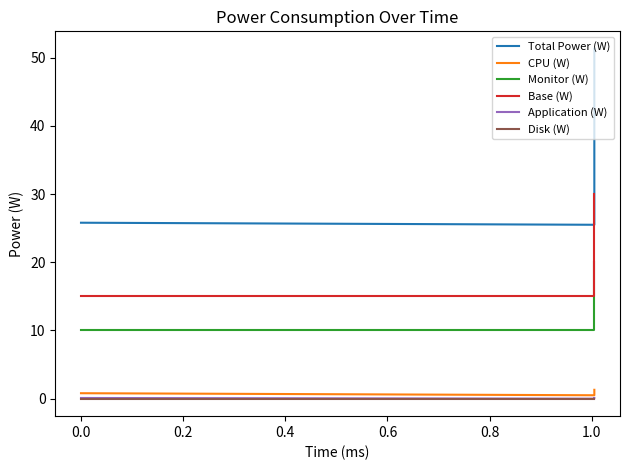

Which series has the largest total across all categories?

Total Power (W)